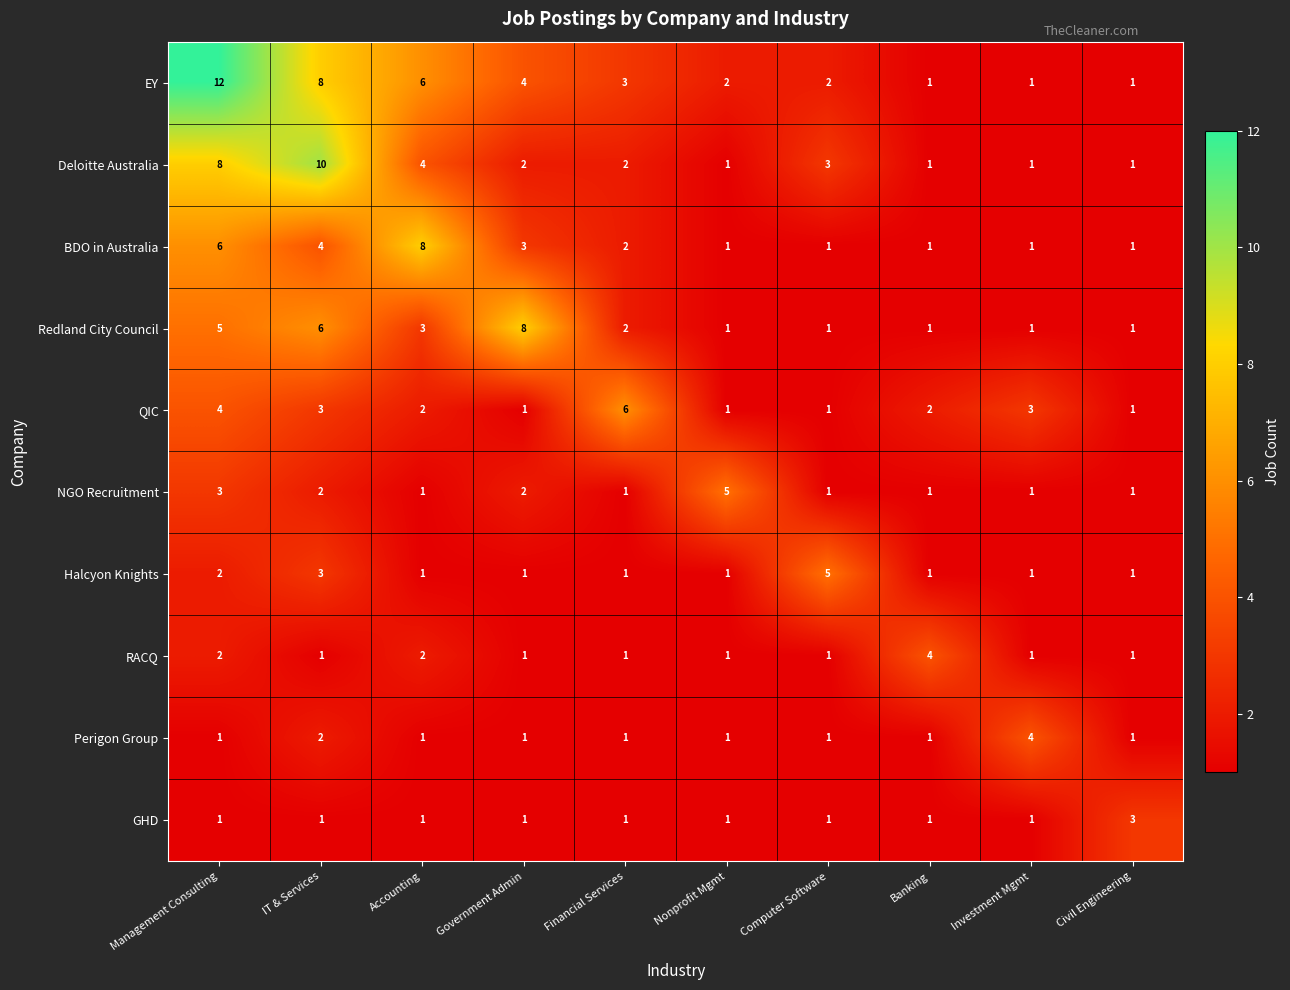

Which category has the highest value in the NGO Recruitment series?

Nonprofit Mgmt